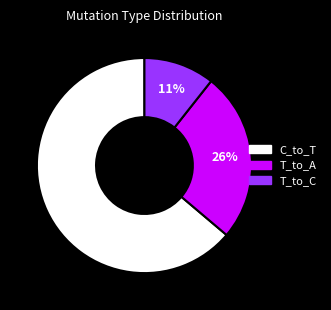

How many segments does this pie chart have?

3